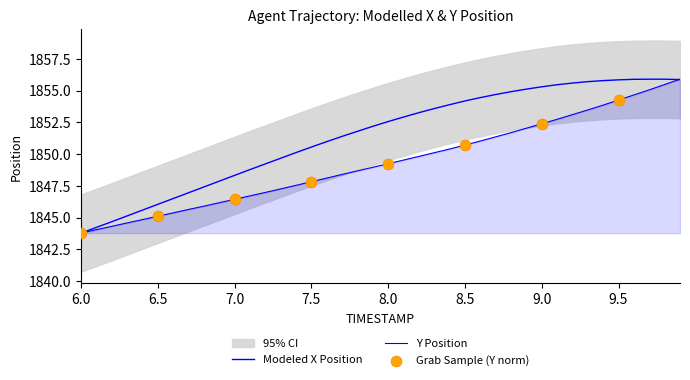

Which series has the widest spread of Y values?

X